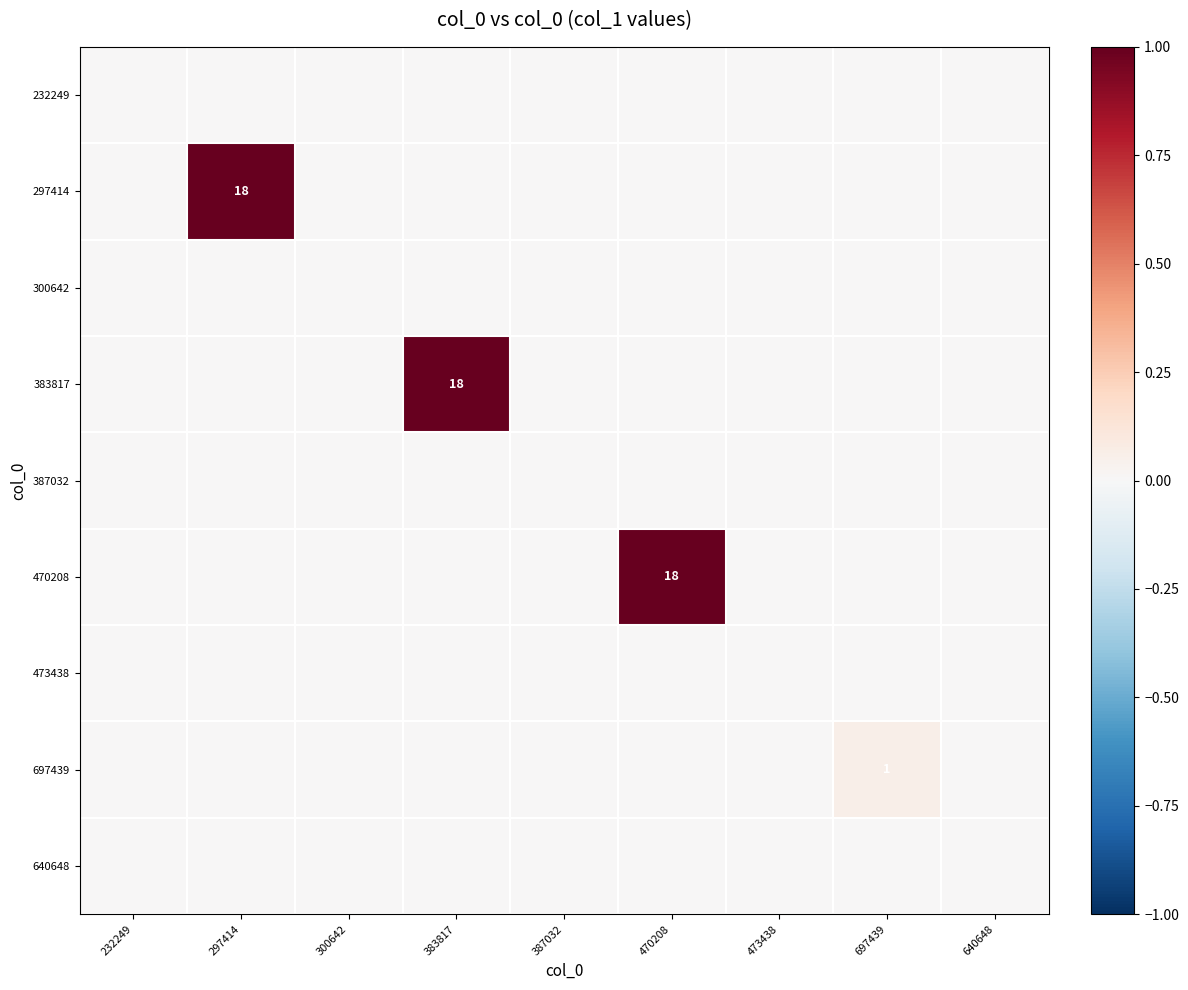

Which label corresponds to the largest value in the chart?

297414